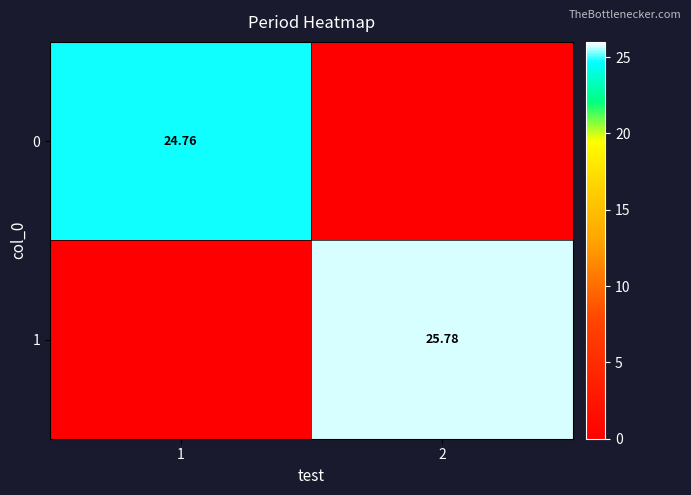

Which series has the largest range (max minus min)?

1